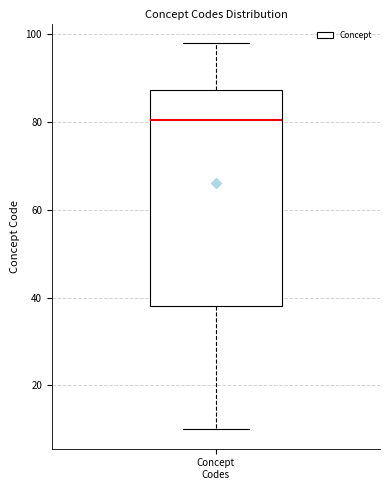

Read this box plot against the y-axis: the position of the median line, the range covered by the box, and the ends of both whiskers. The values are not printed on the chart, so give them approximately, as read against the axis.

median 80, box 38 to 88, whiskers 10 to 98